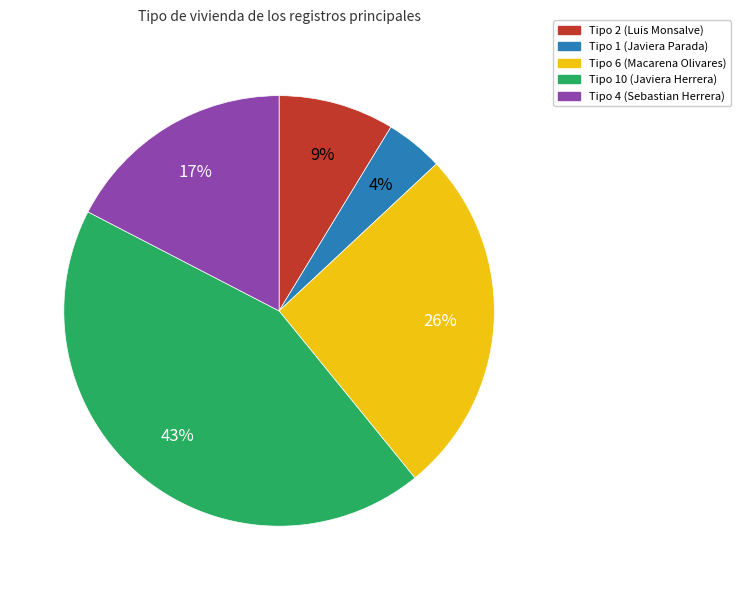

Does any single category account for the majority?

No